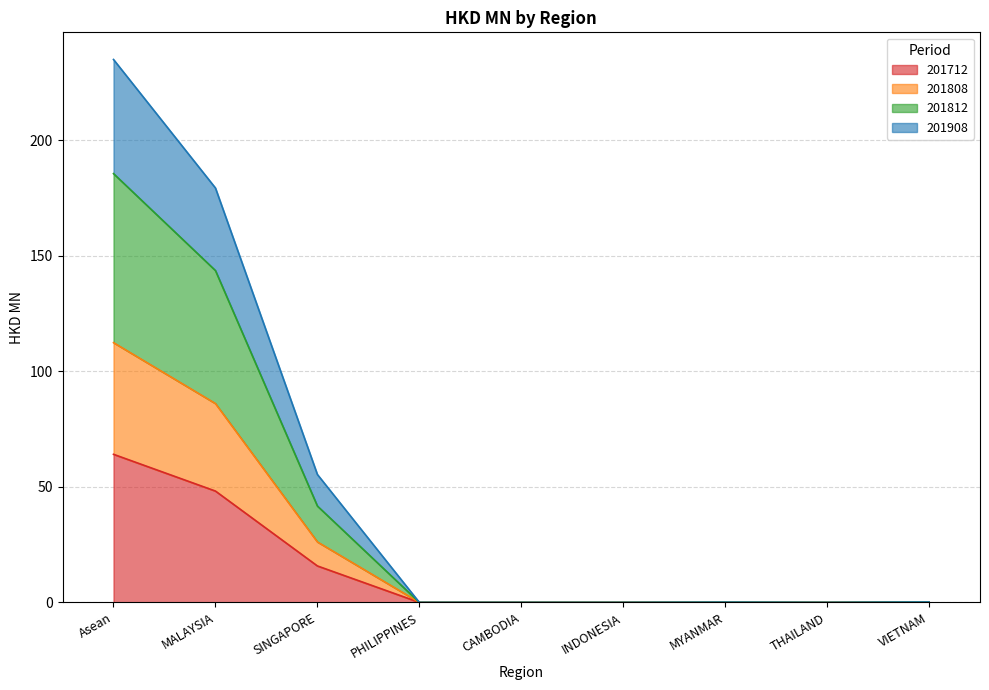

Is it true that 201712 equals 0.0 at MYANMAR?

True